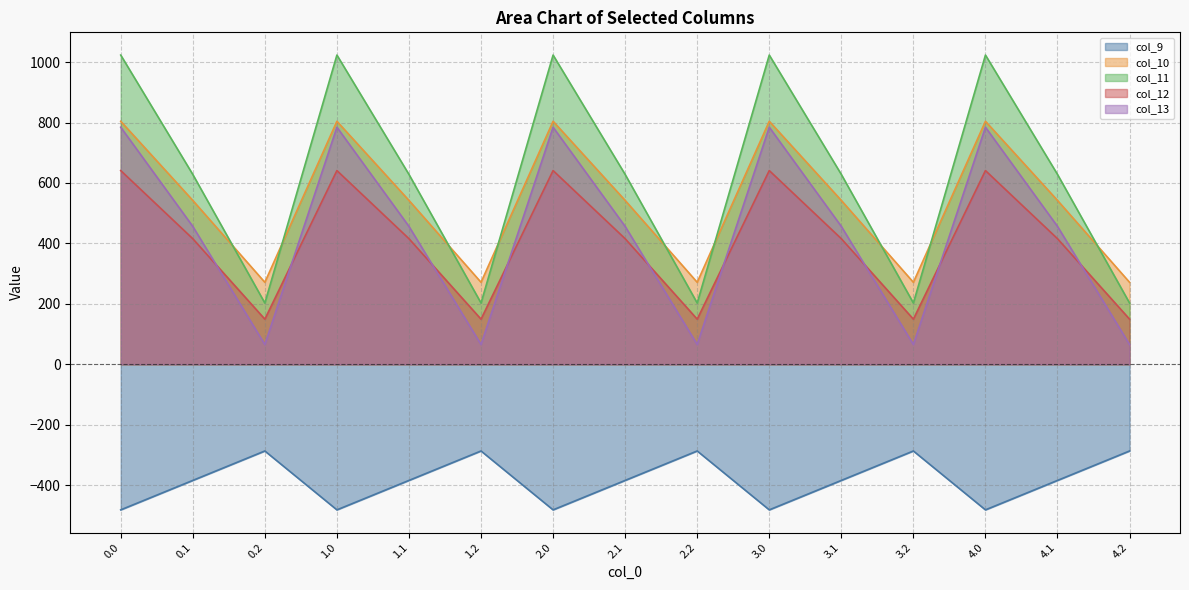

What is the average value of the col_13 series?

435.2